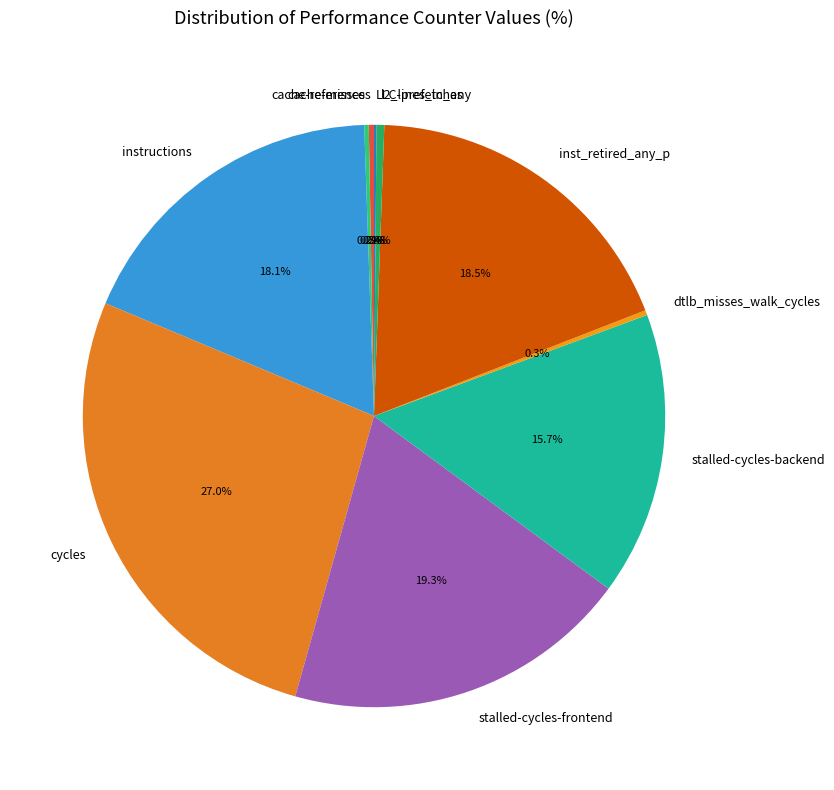

Approximately how many times larger is the value at inst_retired_any_p compared to cache-references?

64.4